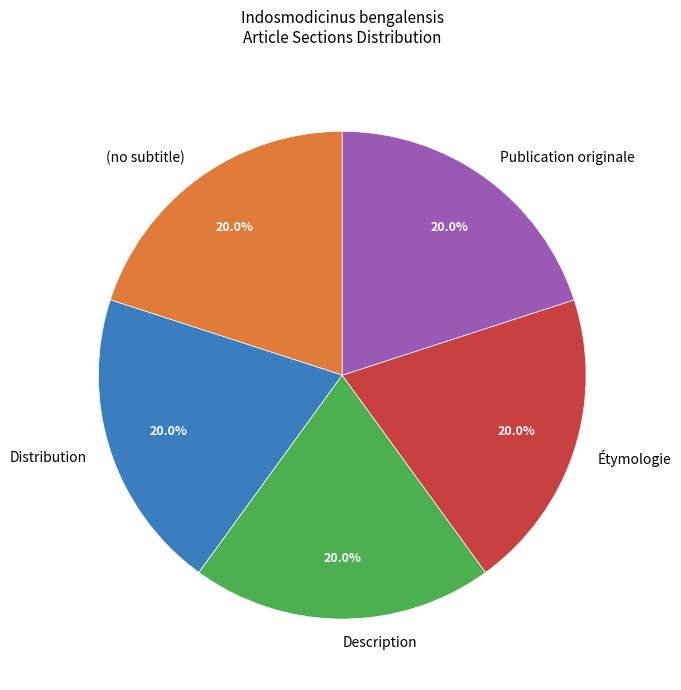

Count the number of slices in the pie.

5